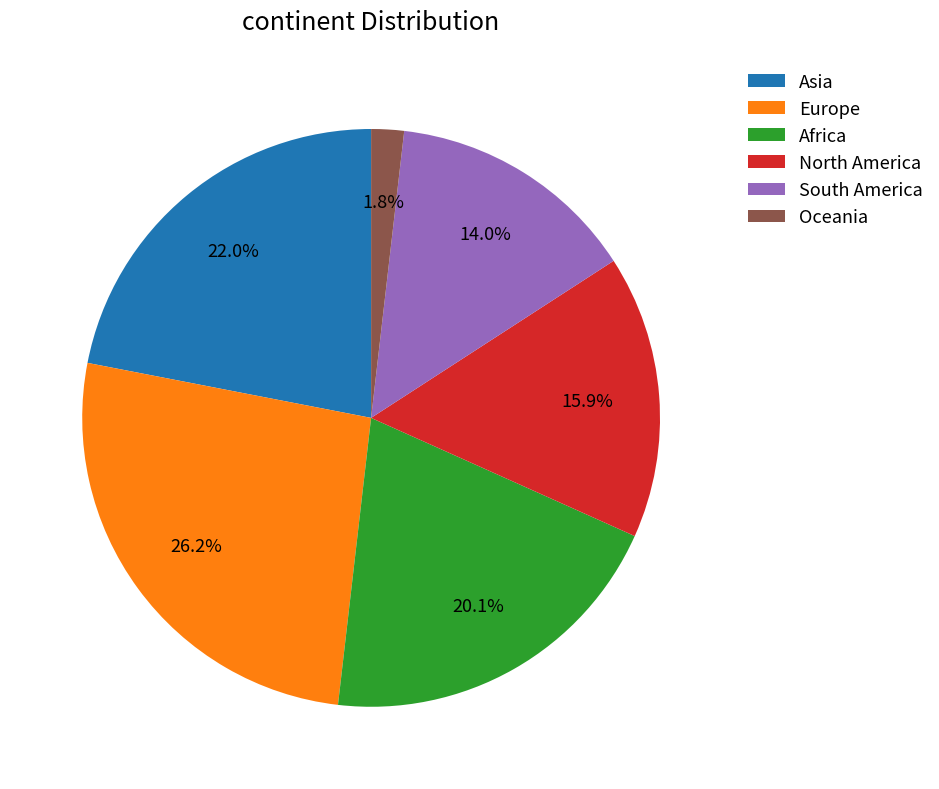

What is the largest slice in the pie chart?

Europe